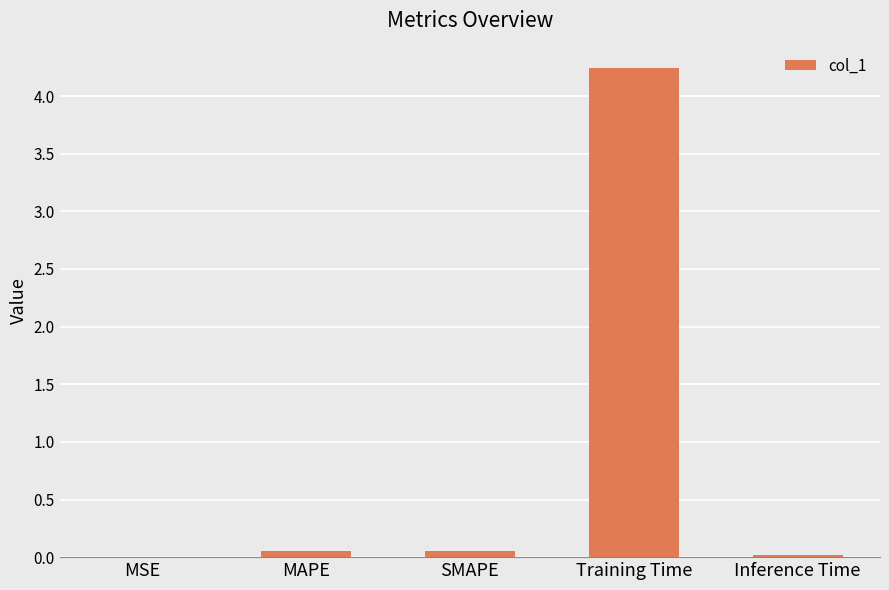

Which has a higher value, MSE or Training Time?

Training Time